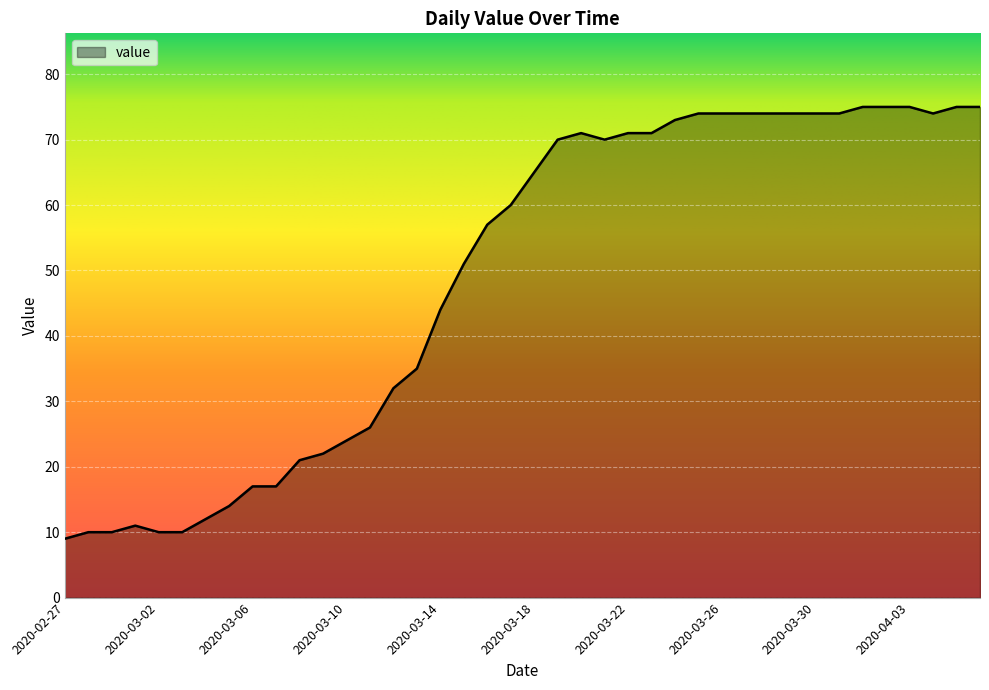

What is the minimum value shown in the chart?

9